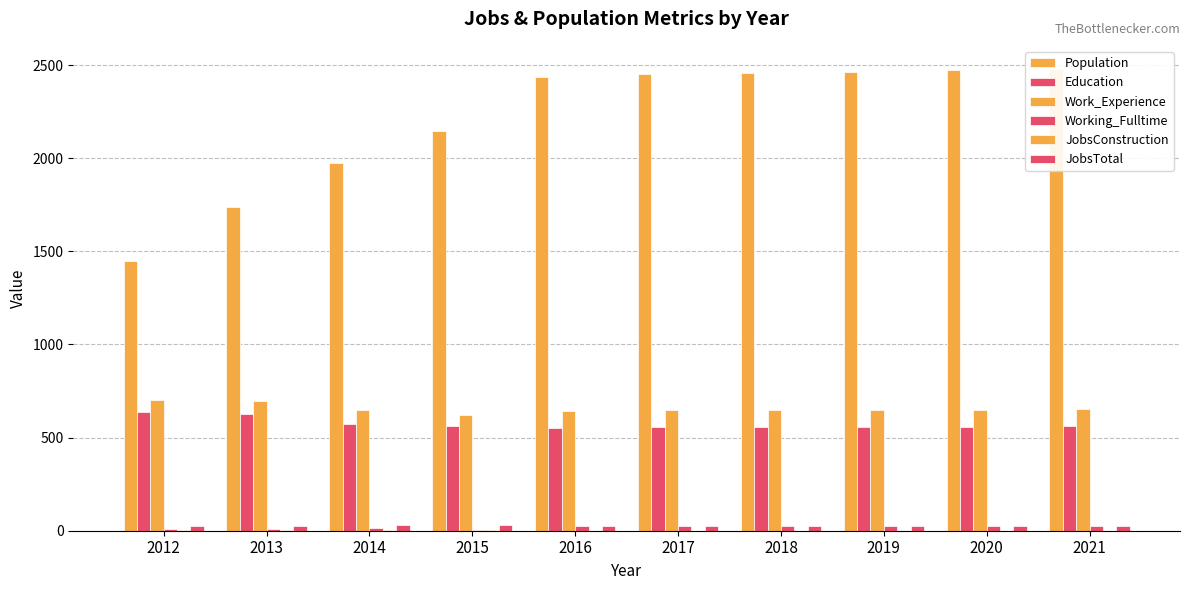

Reading left to right, what are all the values shown in this chart?

Population: 1450	1739	1976	2147	2438	2453	2458	2465	2472	2479
Education: 638	627	572	562	552	555	556	558	559	561
Work_Experience: 700	697	650	622	643	646	647	649	650	652
Working_Fulltime: 11	9	12	4	24	25	26	27	27	28
JobsConstruction: 5	3	2	2	1	1	1	1	1	1
JobsTotal: 25	24	29	29	25	25	25	25	25	25